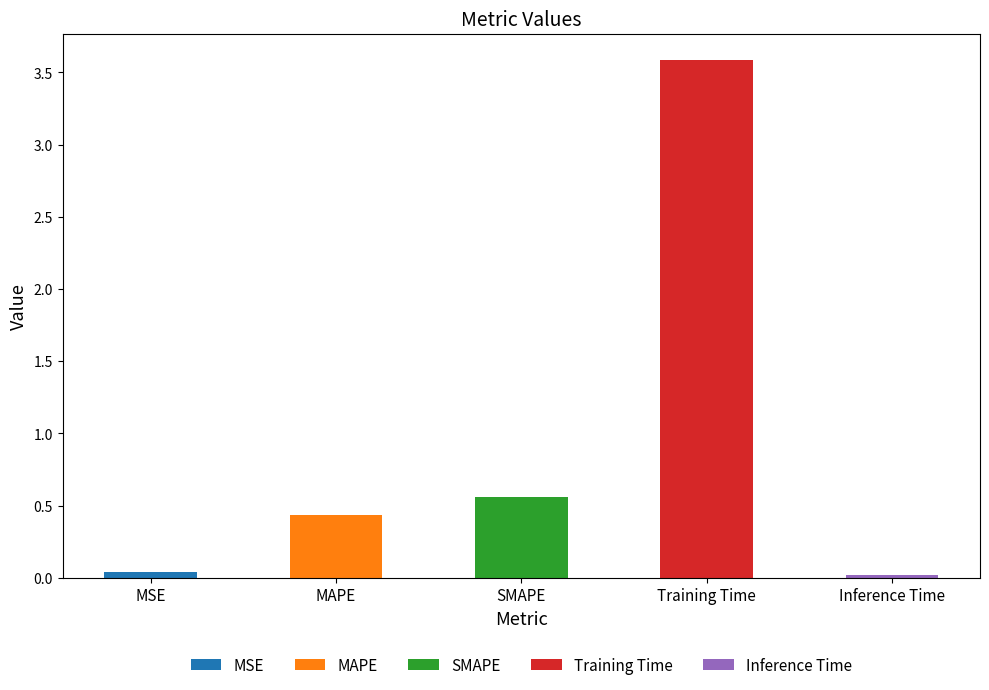

At which category does the chart reach its minimum across all series?

Inference Time